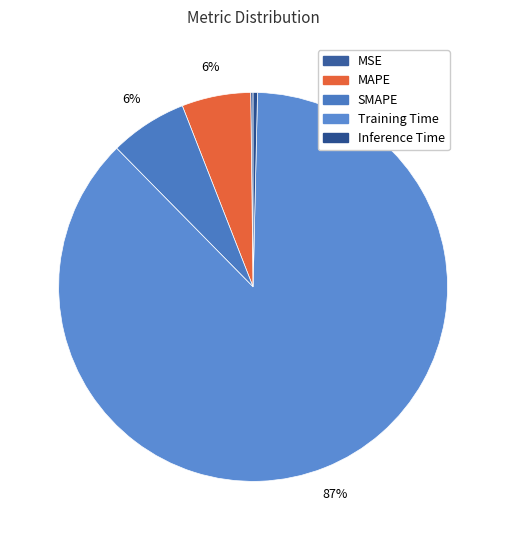

What is the smallest slice in the pie chart?

MSE